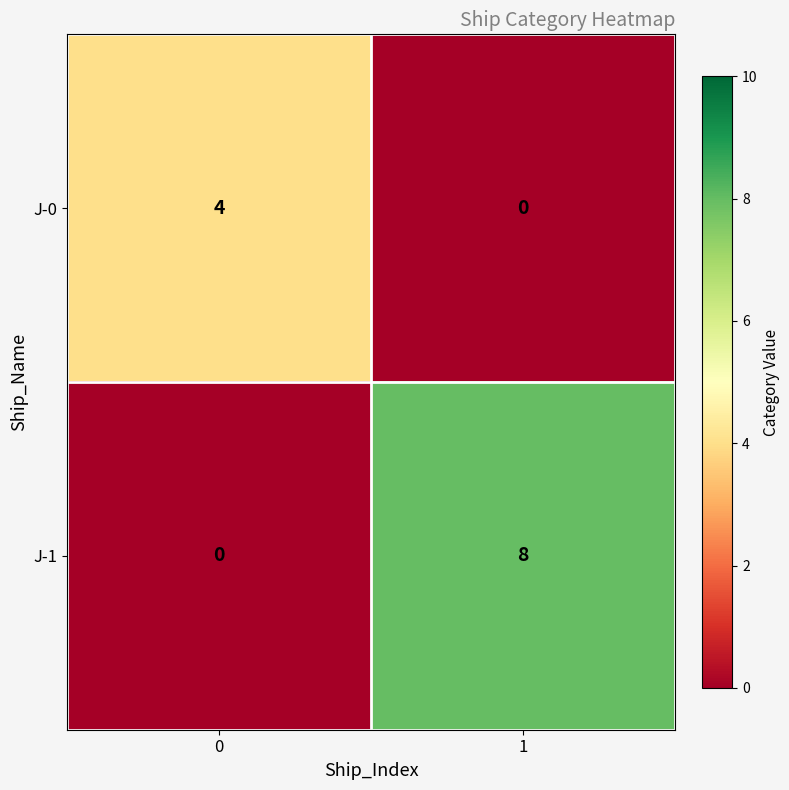

What is the total value across all series at 0?

4